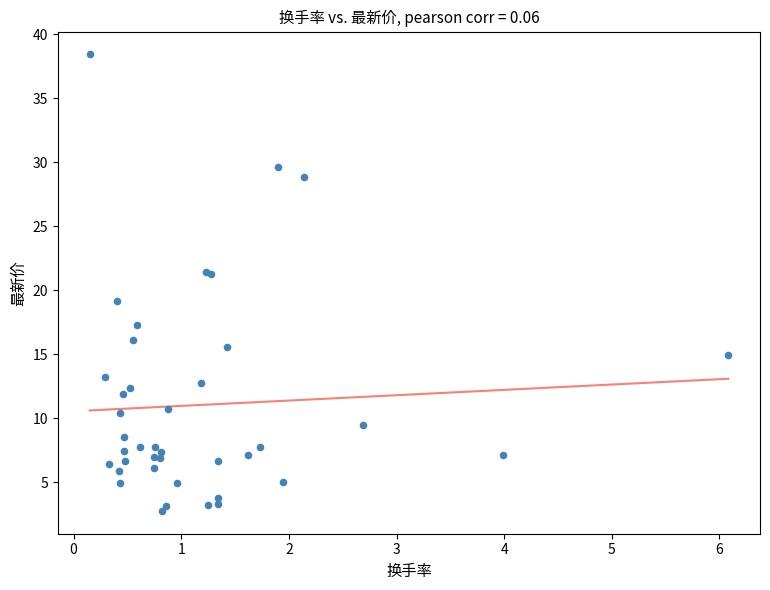

What Y value in the scatter plot is closest to 20?

19.2